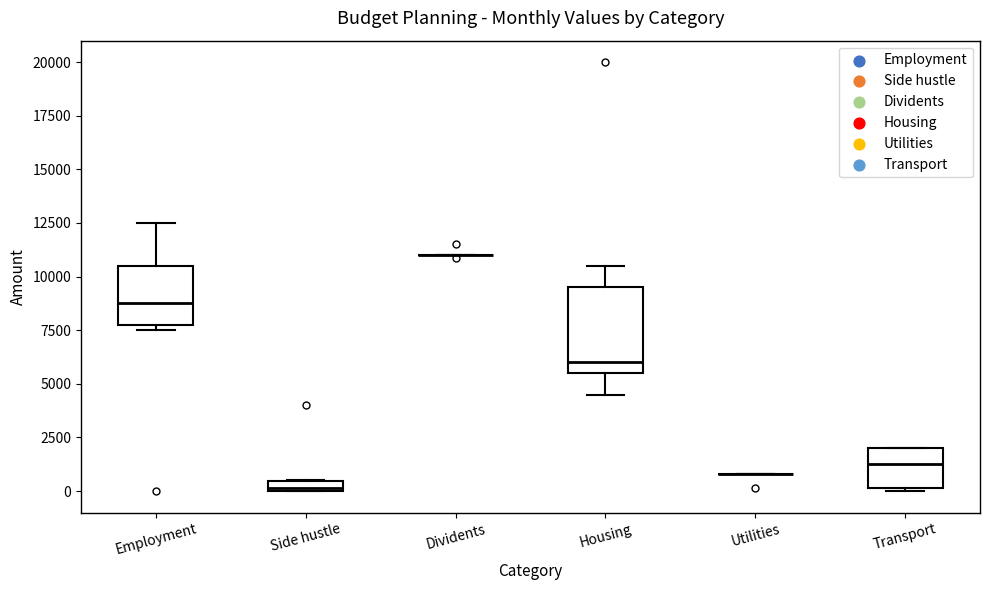

Where does the lower whisker of the box for Housing end on the y-axis? The values are not printed on the chart, so give them approximately, as read against the axis.

4500